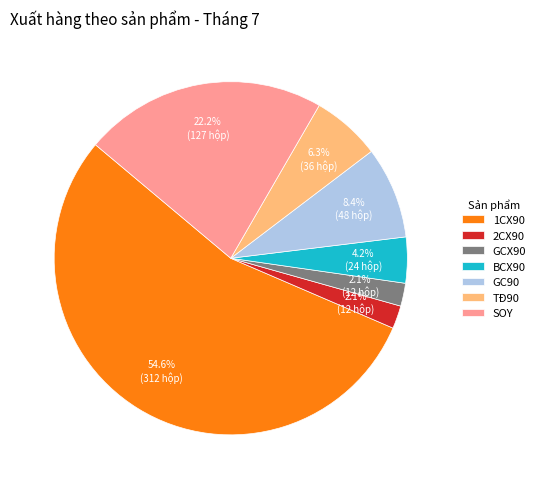

What is the majority slice?

1CX90